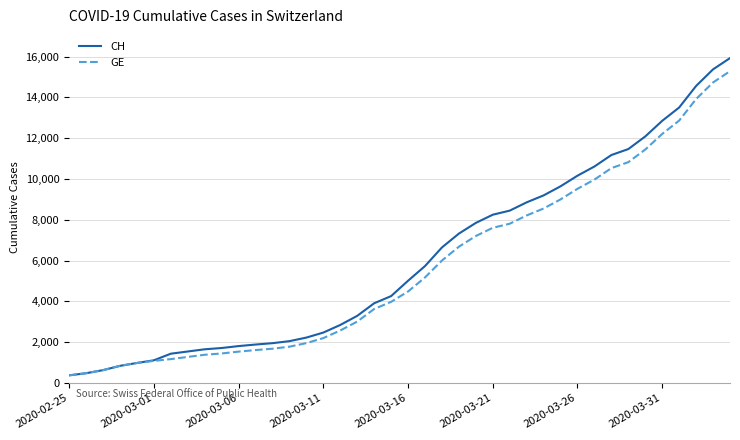

Which series has the largest range (max minus min)?

CH